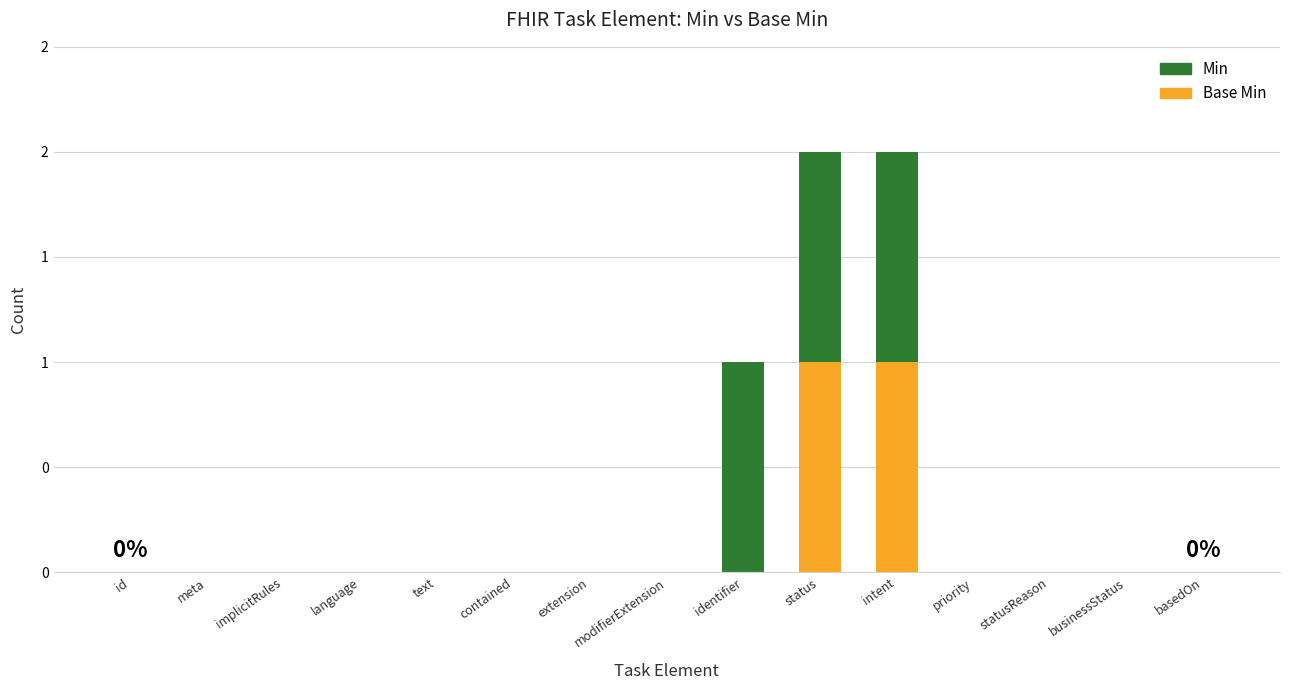

Are the bars horizontal?

No